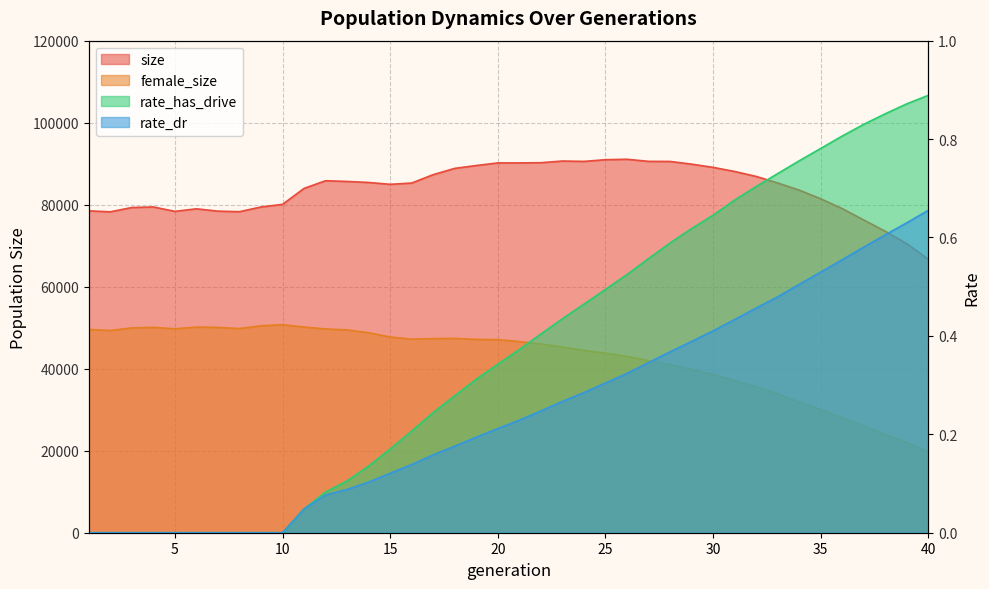

What is the highest value of the rate_has_drive series?

0.9